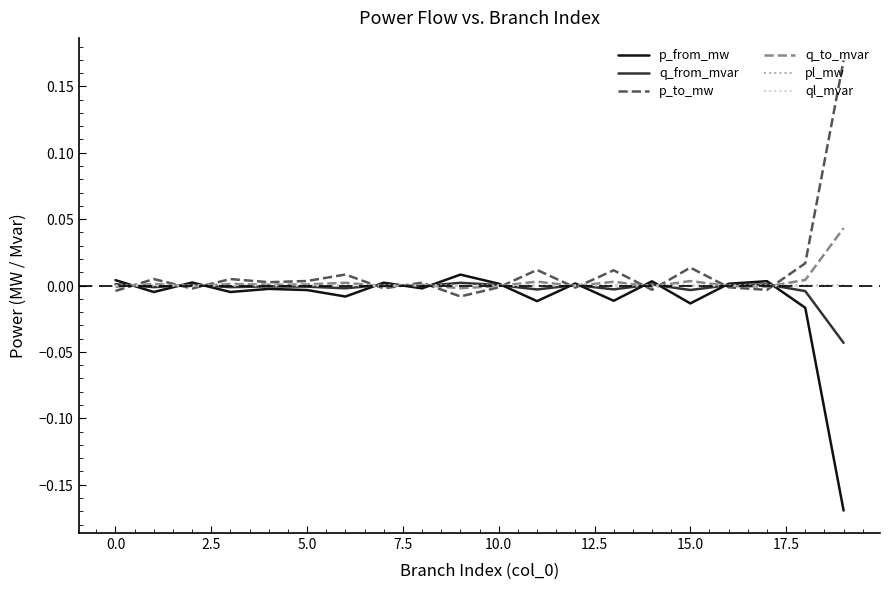

Does the chart have visible grid lines?

No